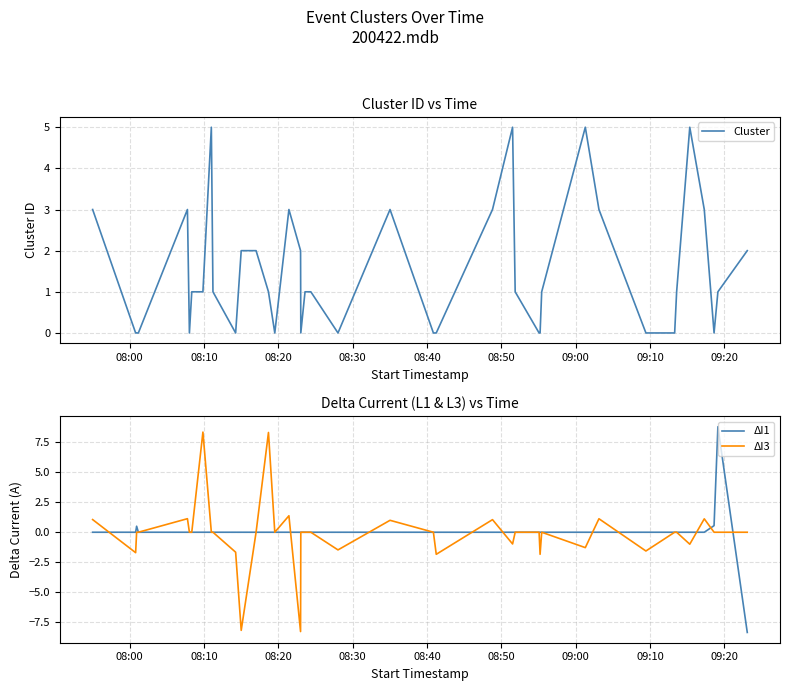

What is the highest value of the Cluster series?

5